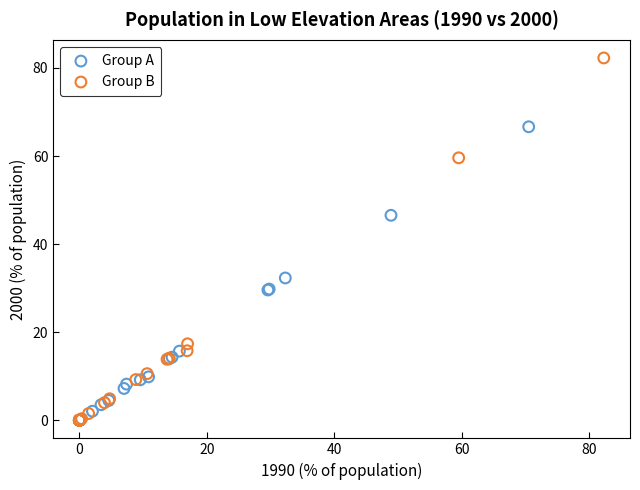

What are all the series names shown in the legend?

Group A, Group B